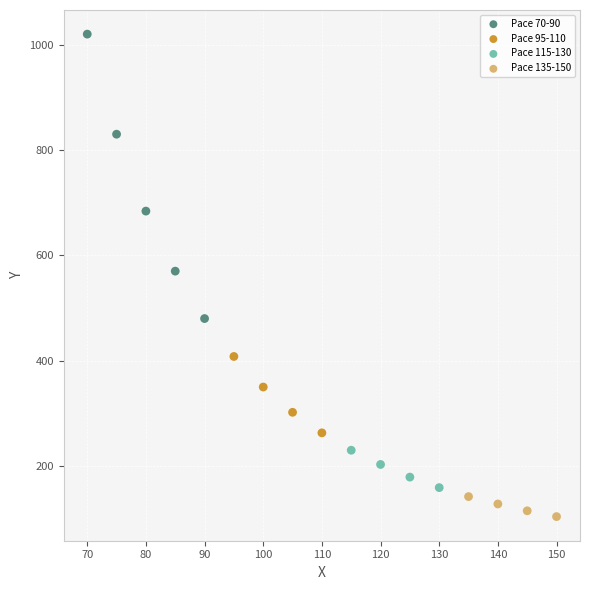

Which series reaches the minimum Y coordinate?

Pace 135-150